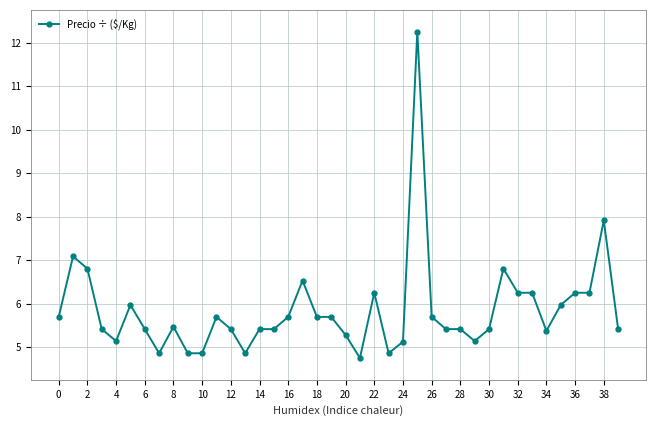

True or false: there are more than 2 points higher than both neighbors.

True